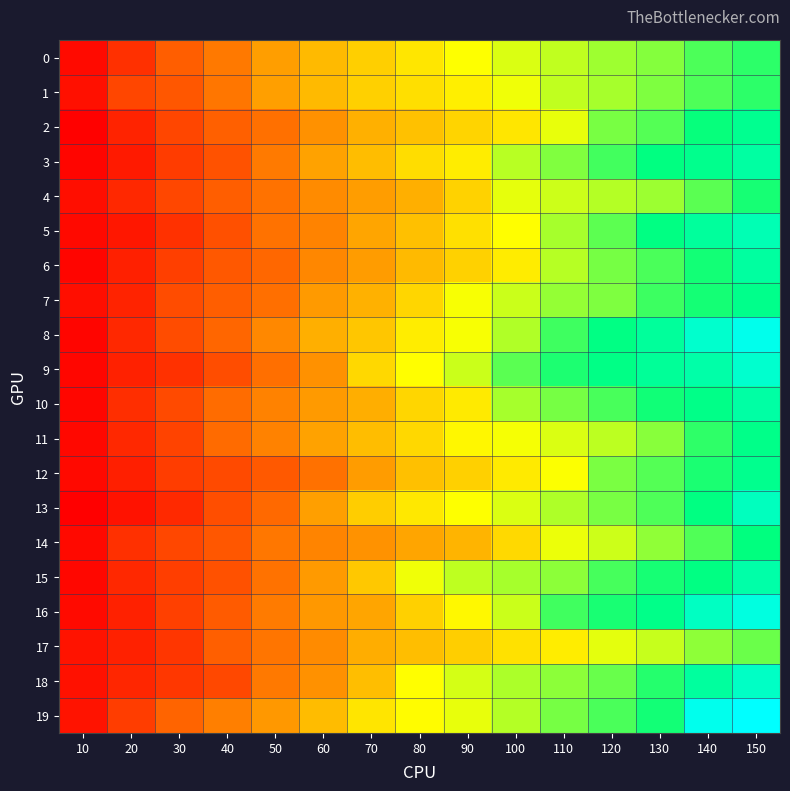

Which category has the lowest value across all series?

10